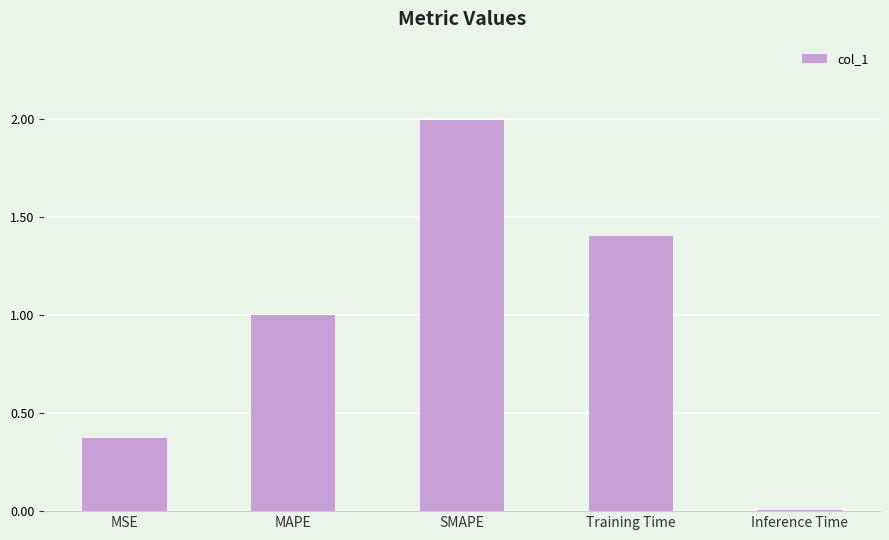

Where is the data nearest to the value 1?

MAPE